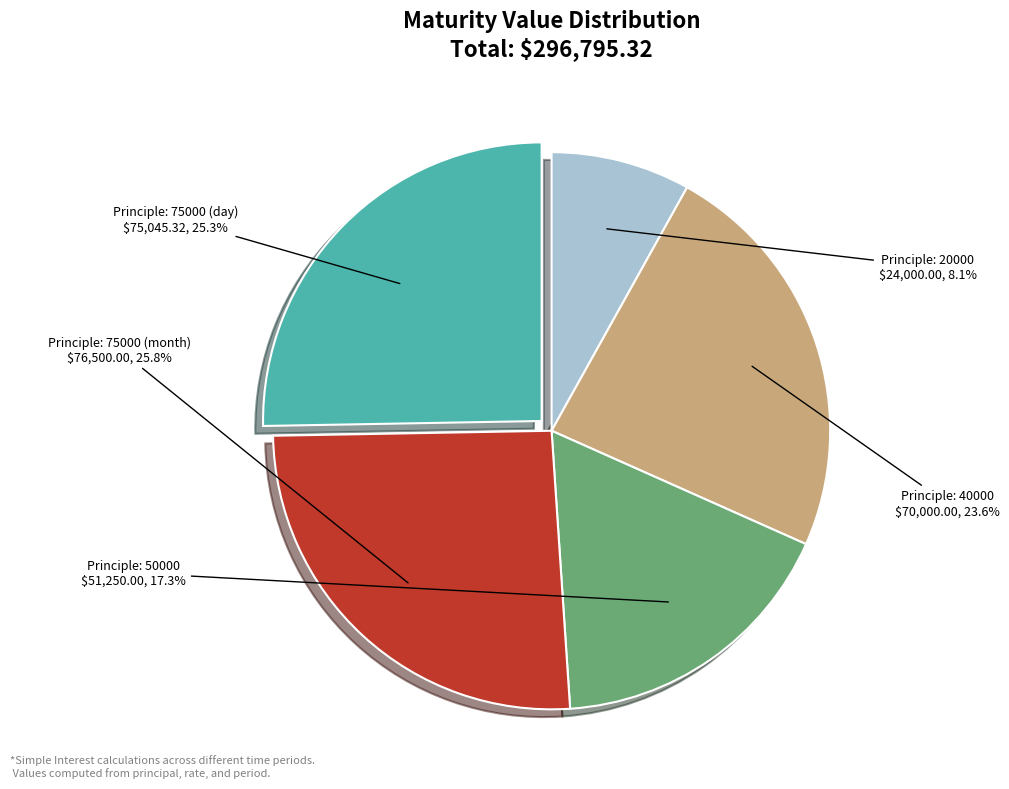

Is there a majority slice in this chart?

No